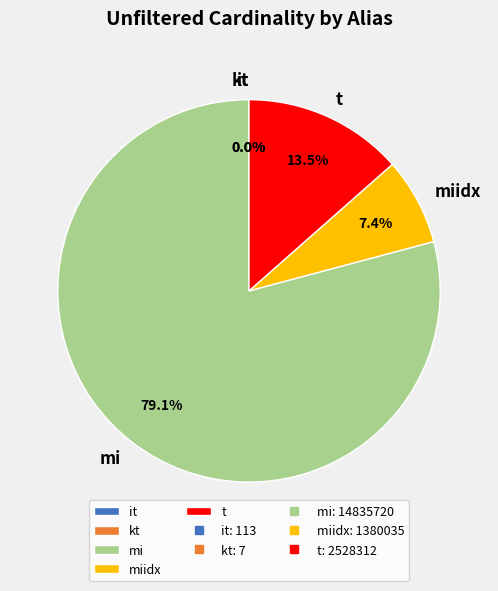

What is the largest slice in the pie chart?

mi